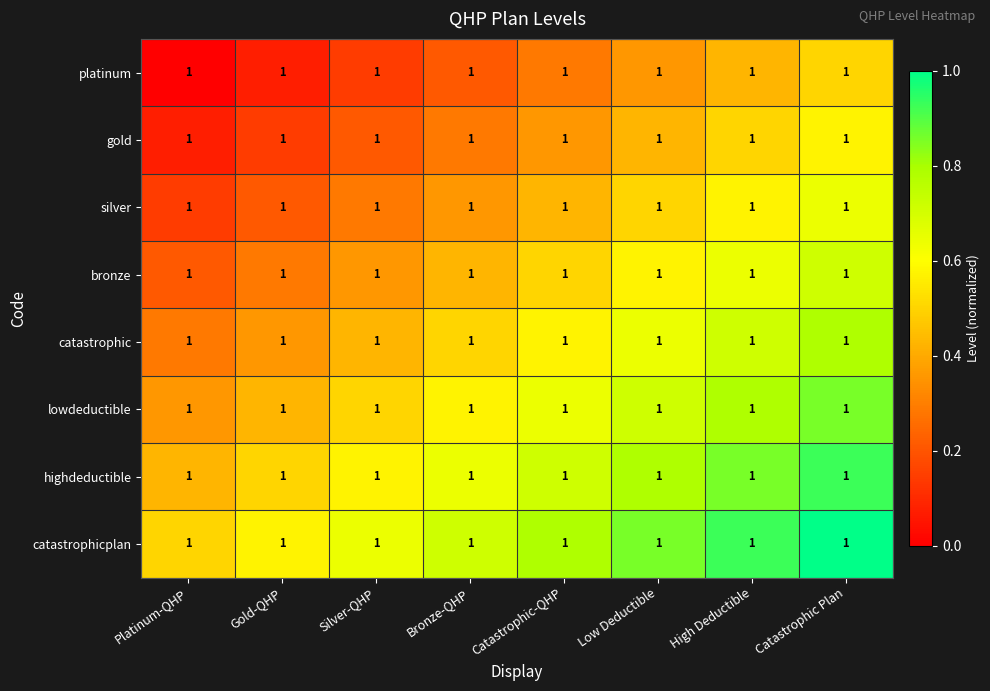

What is the difference between the highest and lowest values at Bronze-QHP?

0.5